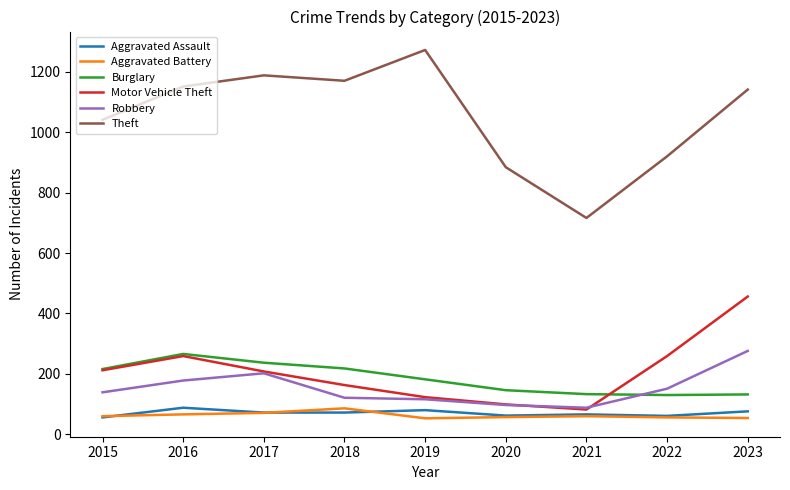

Which series has the largest range (max minus min)?

Theft